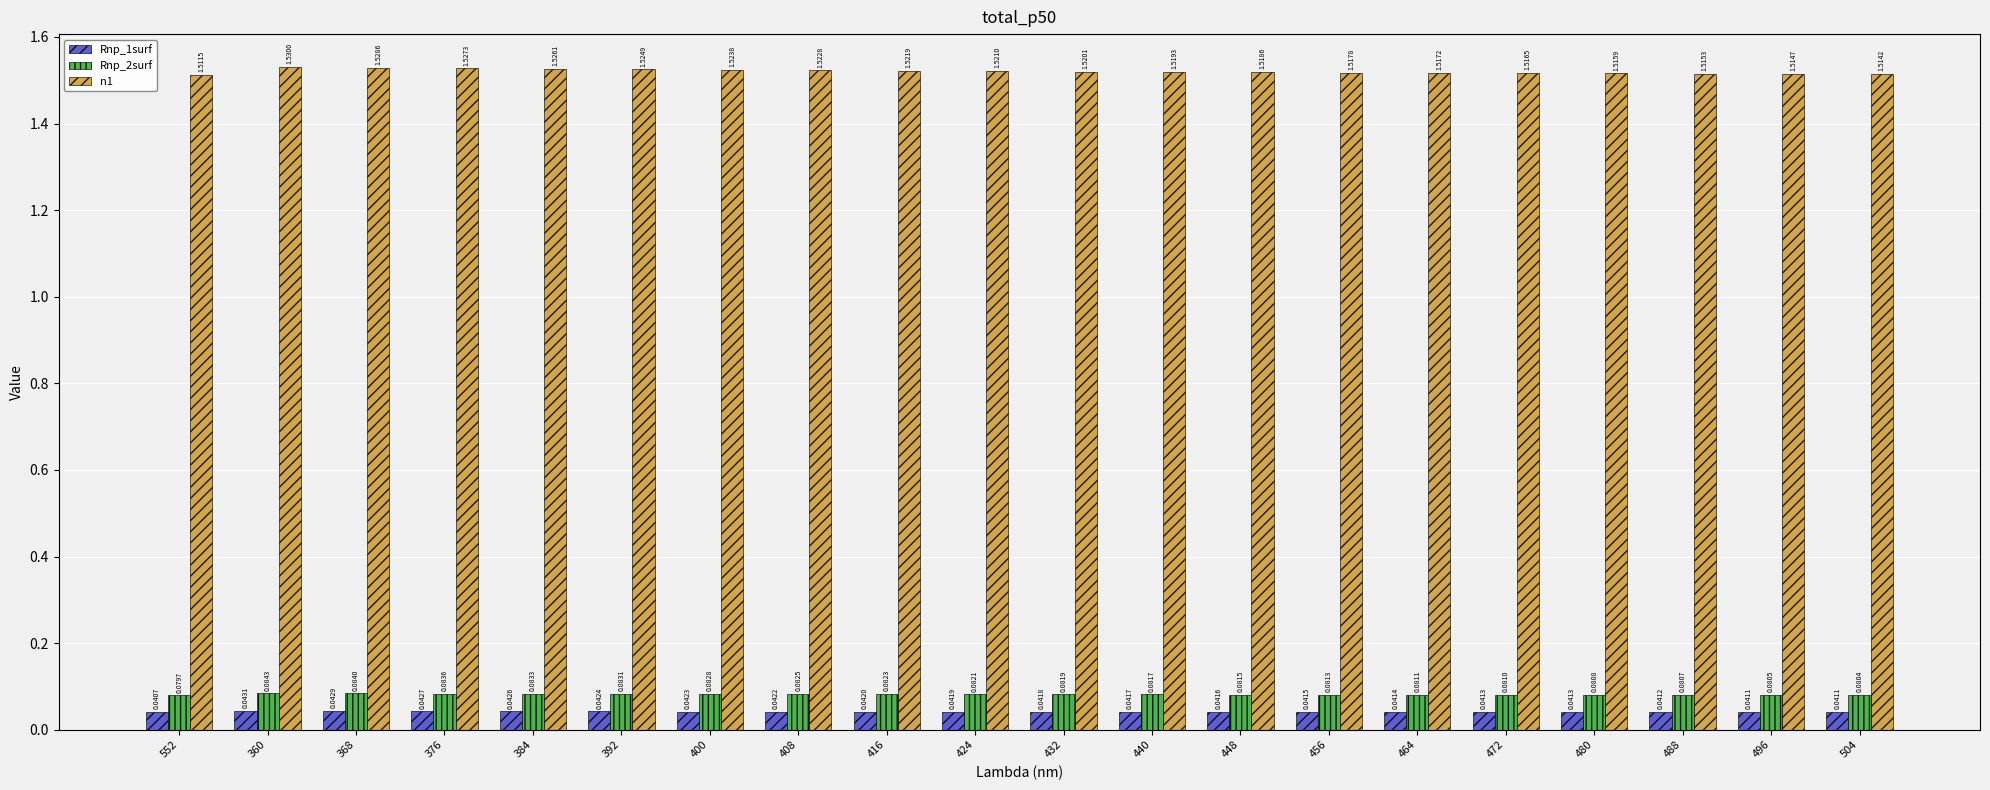

At 416, list the series in order from smallest to largest.

Rnp_1surf, Rnp_2surf, n1